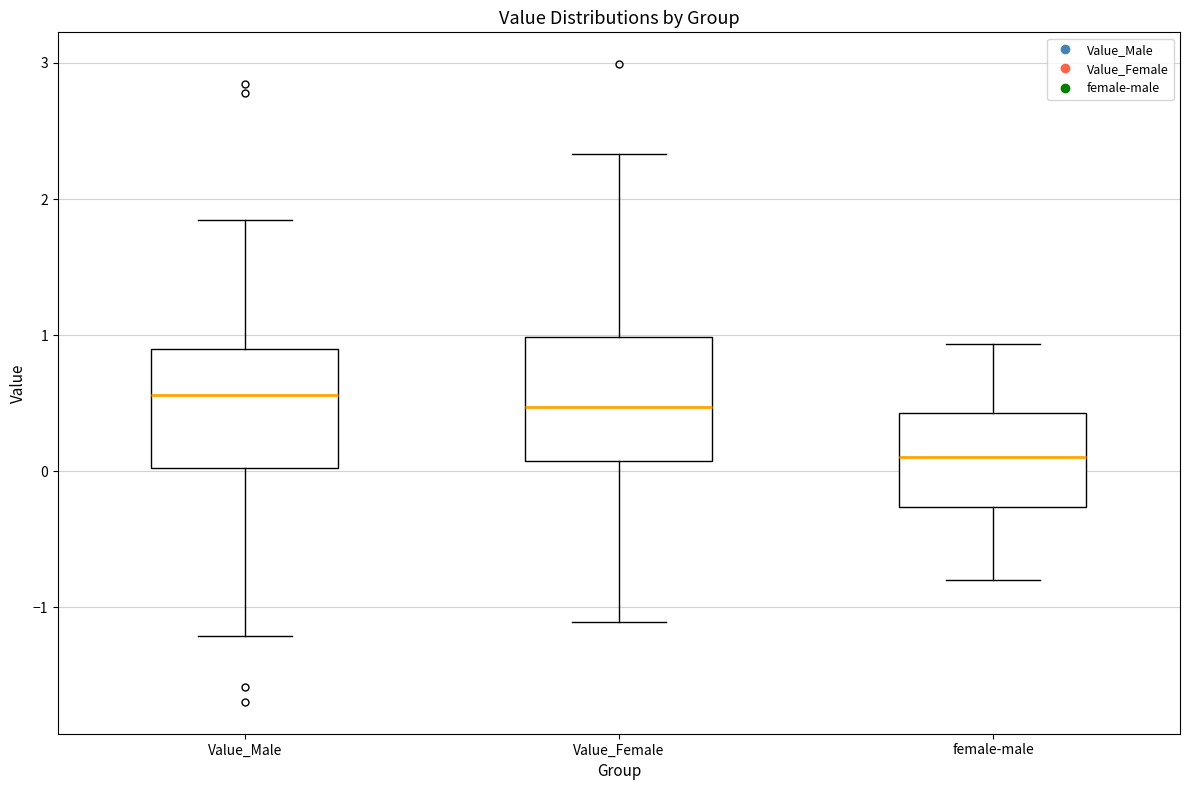

Where does the median line of the box for female-male sit on the y-axis? The values are not printed on the chart, so give them approximately, as read against the axis.

0.1